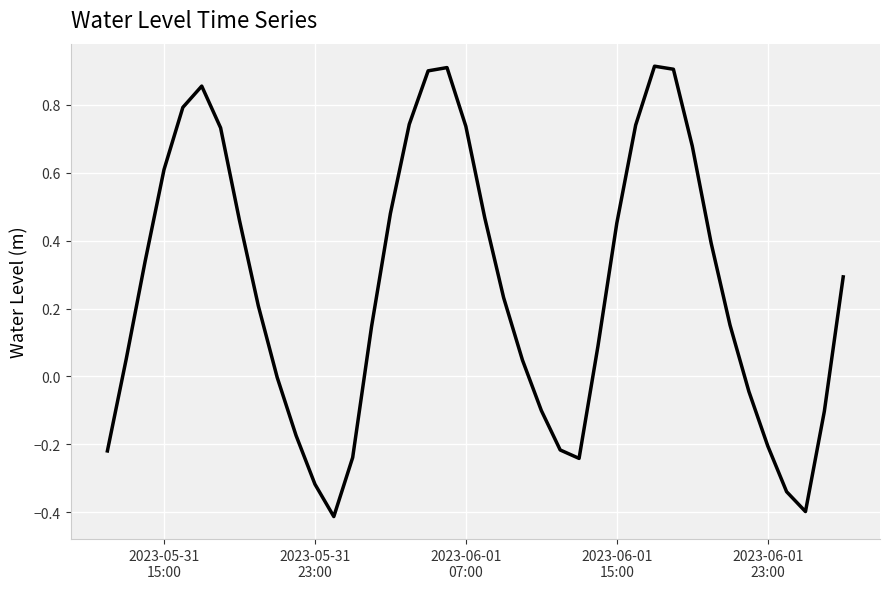

What is the difference between the maximum and minimum values?

1.3